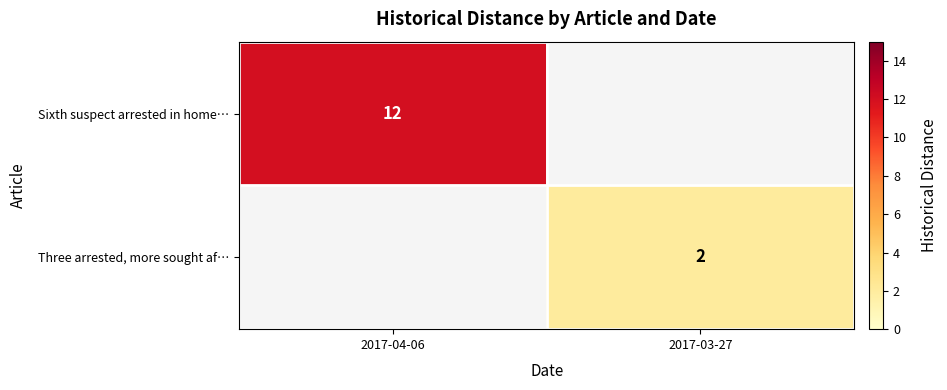

Is it true that Three arrested, more sought af… equals 3 at 2017-03-27?

False